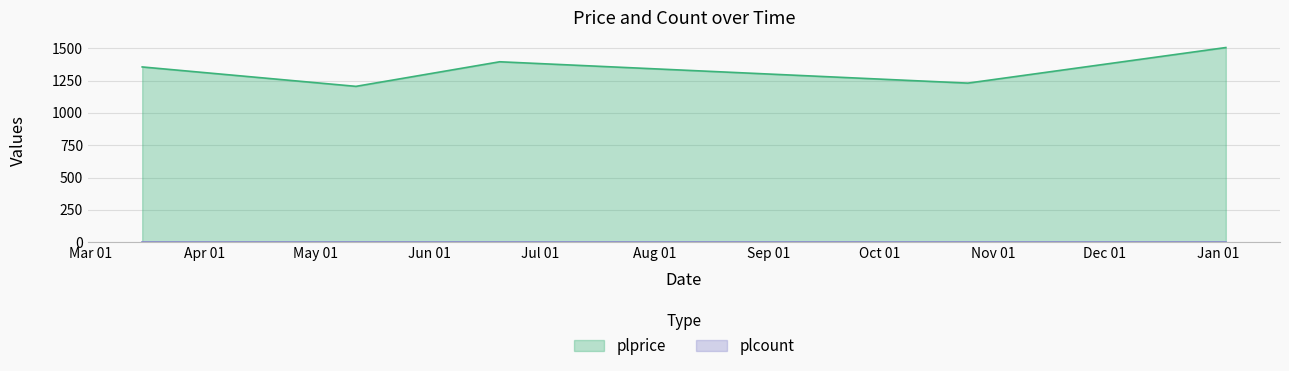

Count the number of categories in the chart.

5